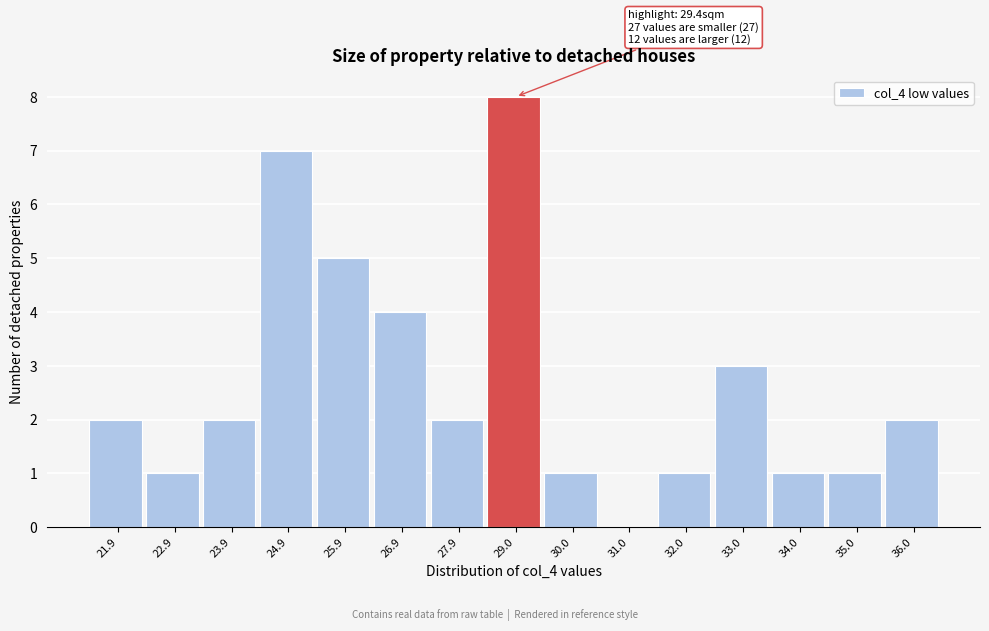

Reading right to left, extract all data points from this chart.

36.0=2	35.0=1	34.0=1	33.0=3	32.0=1	31.0=0	30.0=1	29.0=8	27.9=2	26.9=4	25.9=5	24.9=7	23.9=2	22.9=1	21.9=2